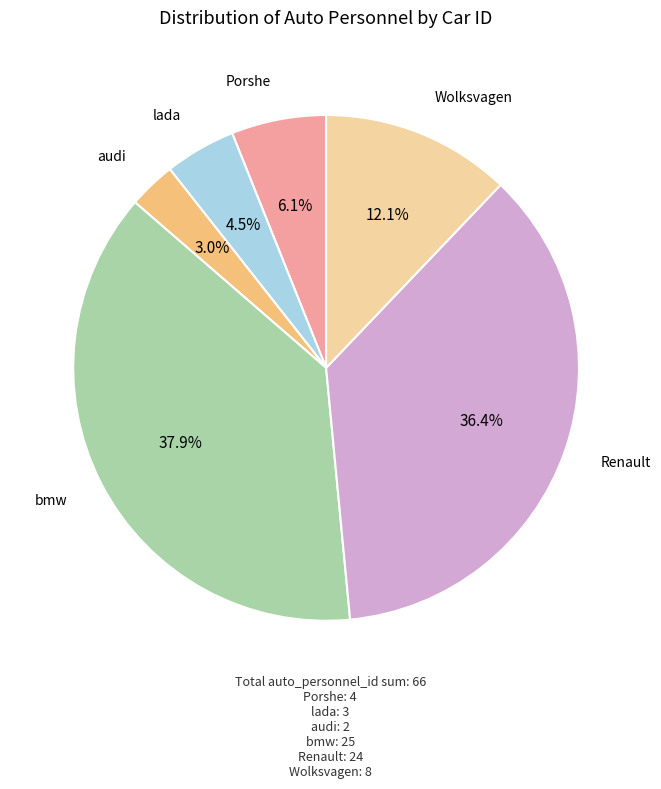

To the nearest percent, what is the difference between the largest and smallest slice percentages?

35%